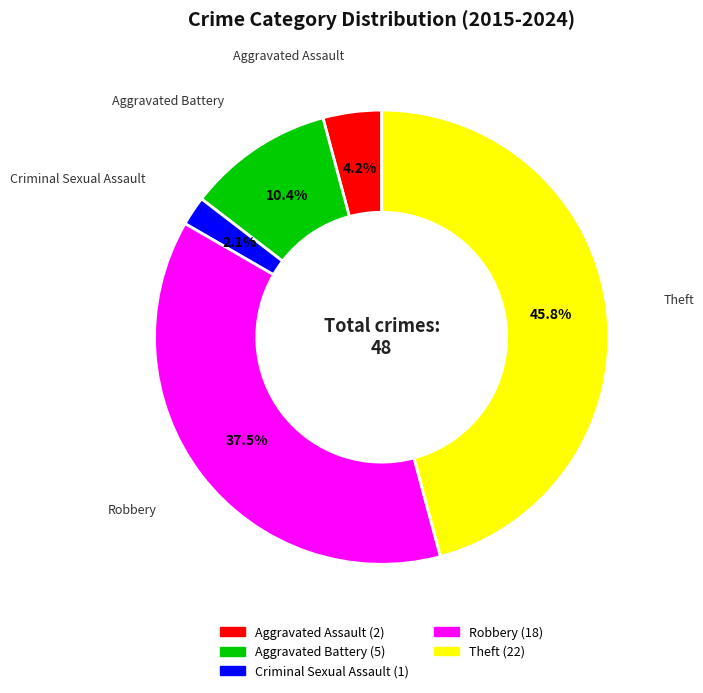

Which has a higher value, Robbery or Aggravated Battery?

Robbery